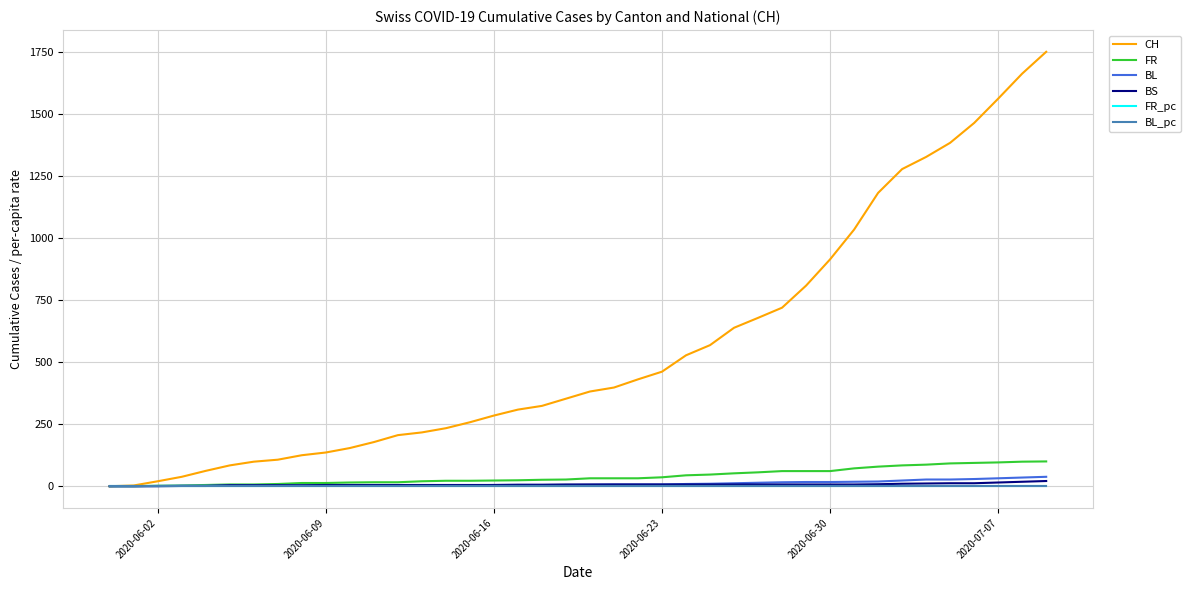

What is the maximum value shown in the chart?

1752.0